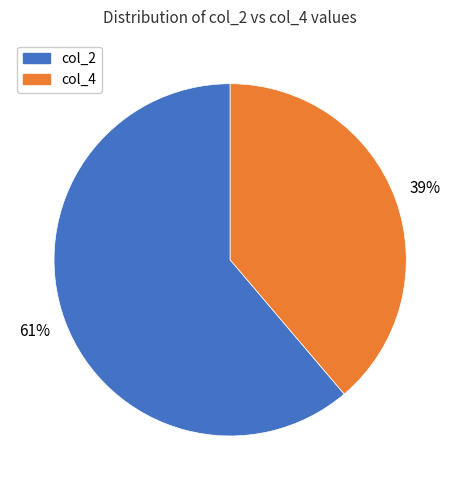

How many slices are in this pie chart?

2